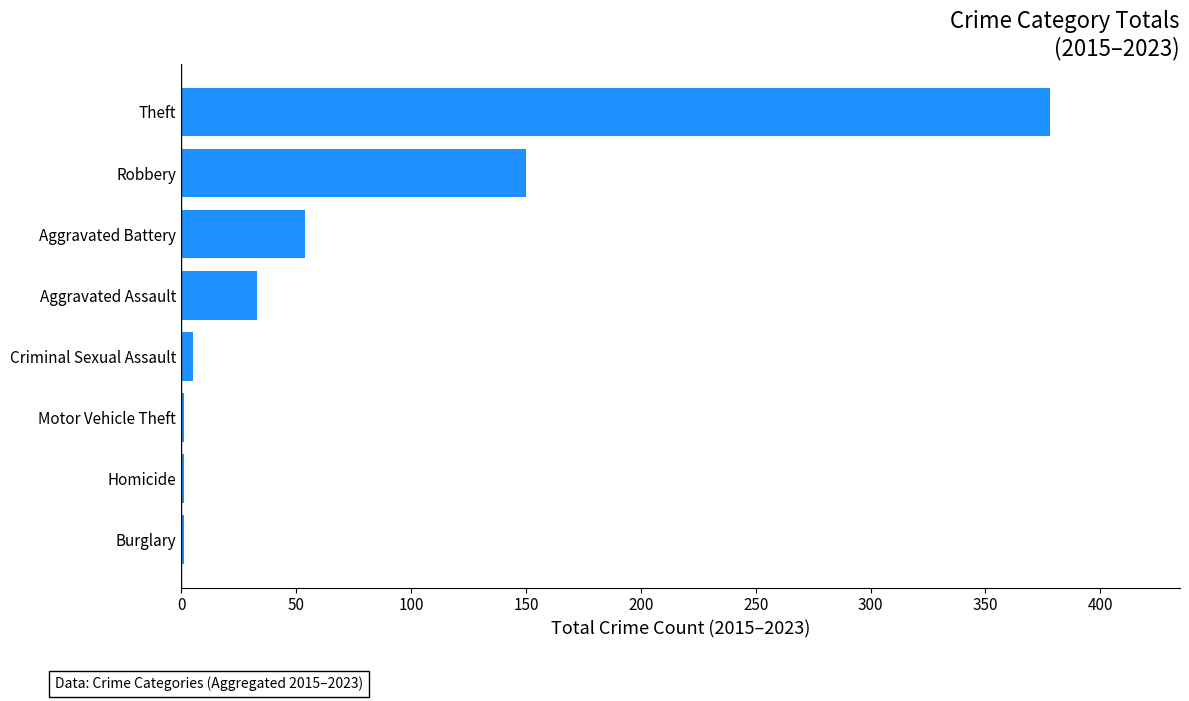

At which category does the chart reach its peak across all series?

Theft